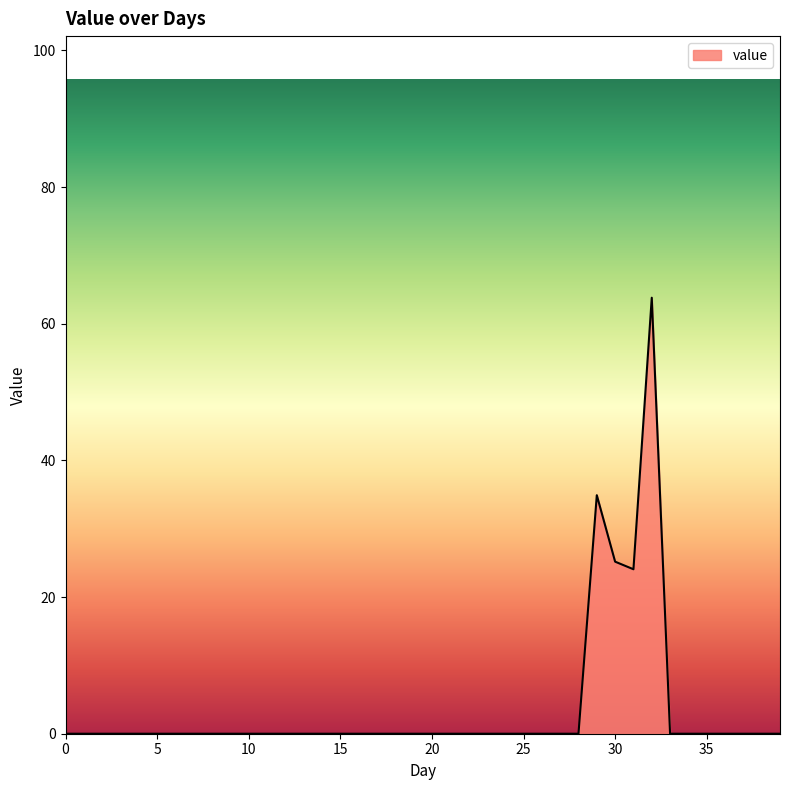

How many lines are shown in the chart?

1